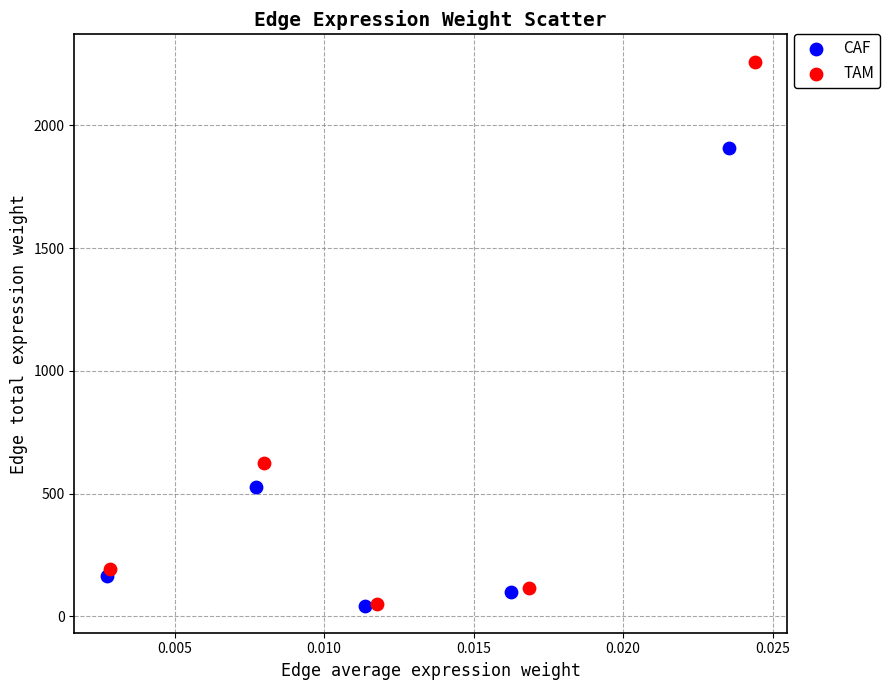

Which series has the largest Y range (max minus min)?

TAM